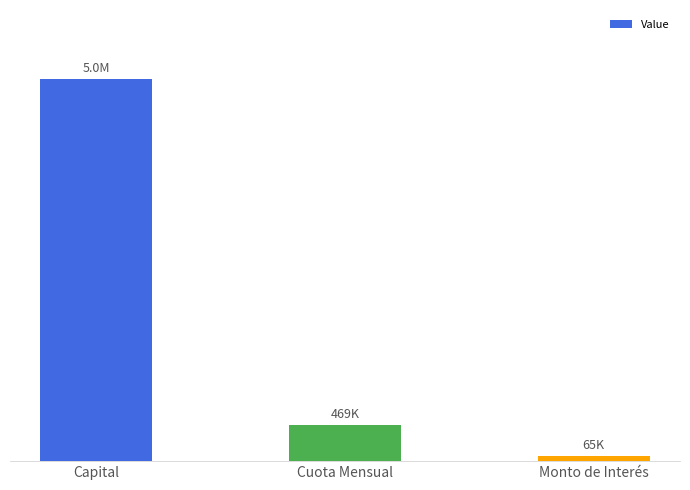

Reading left to right, list all the values displayed in this chart.

Capital=5000000.0	Cuota Mensual=469272.3	Monto de Interés=64910.4